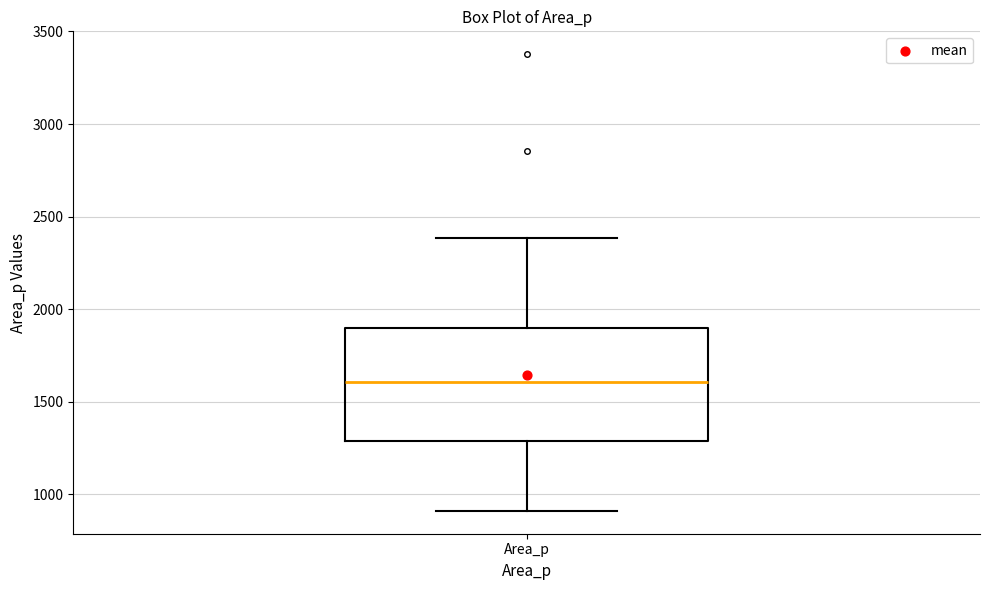

Read this box plot against the y-axis: the position of the median line, the range covered by the box, and the ends of both whiskers. The values are not printed on the chart, so give them approximately, as read against the axis.

median 1600, box 1300 to 1900, whiskers 900 to 2400